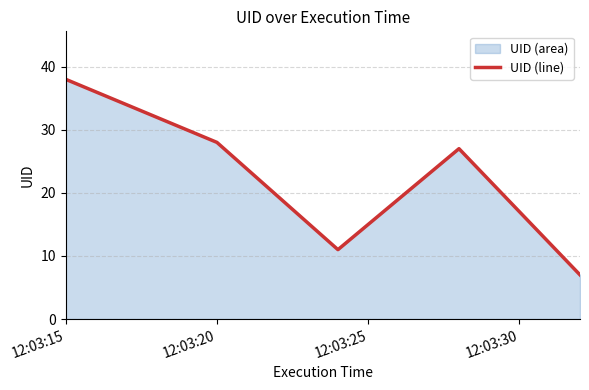

How many data points does each series have?

5